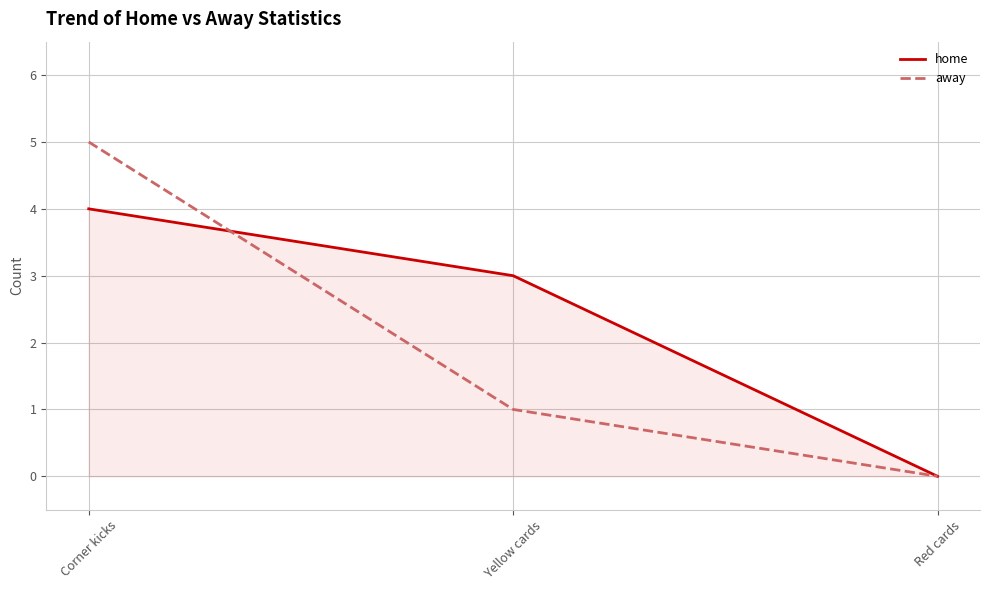

How many lines are shown in the chart?

2